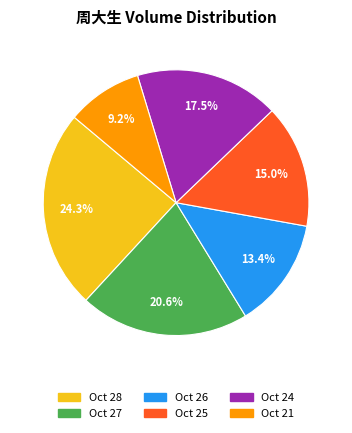

Rank the categories by value from lowest to highest.

Oct 21, Oct 26, Oct 25, Oct 24, Oct 27, Oct 28